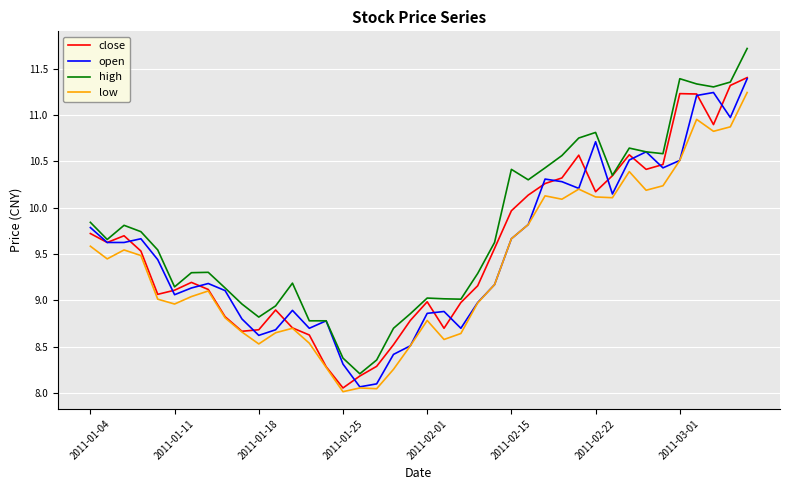

Which series has the largest total across all categories?

high